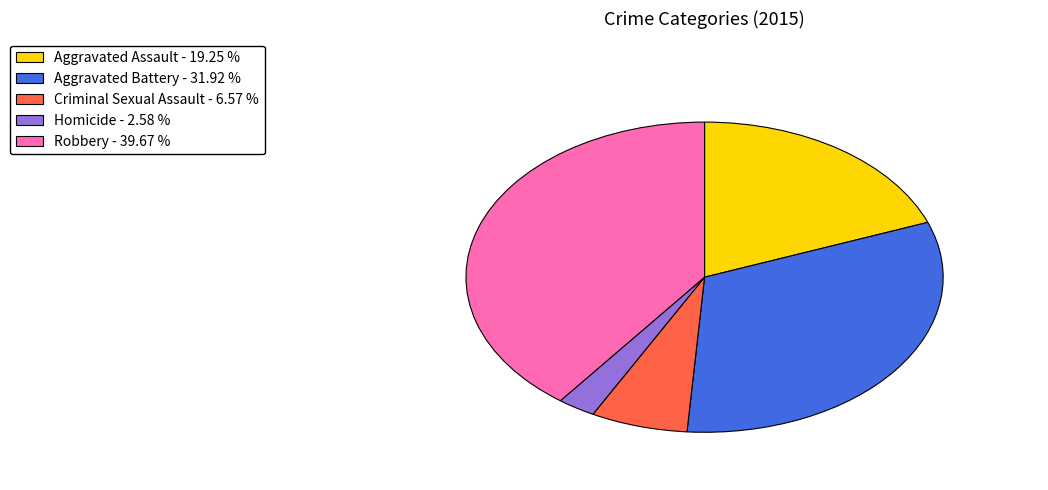

Is Robbery - 39.67 % the majority of the pie?

No